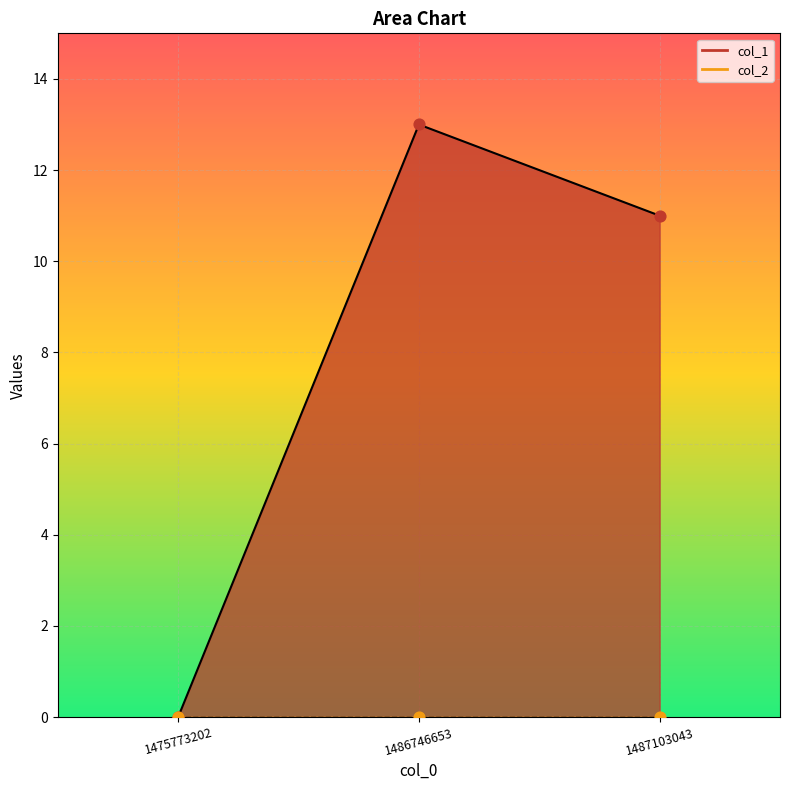

Approximately how many times larger is the value at 1487103043 compared to 1486746653?

0.8